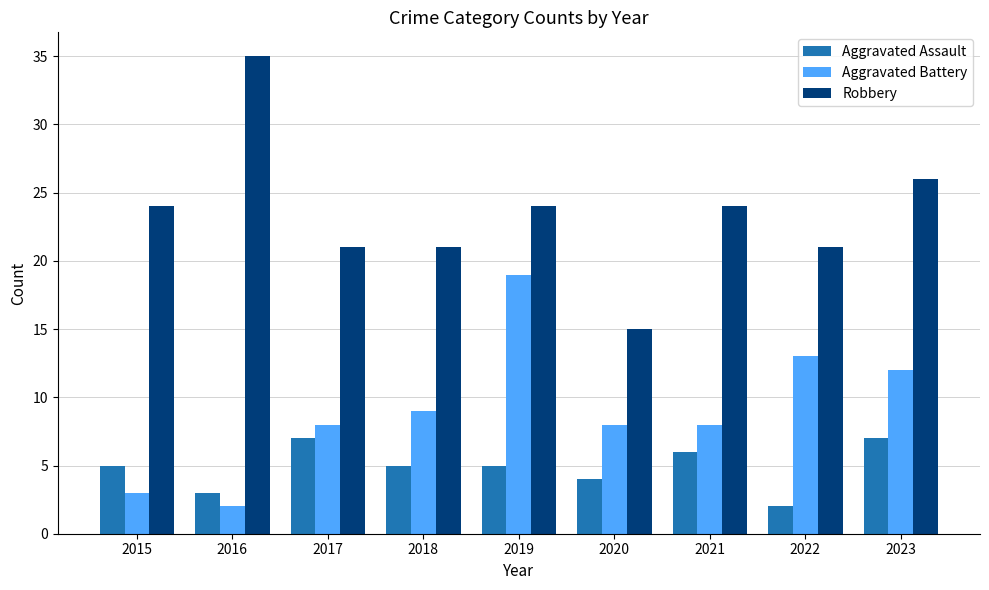

What is the spread (max minus min) of values at 2020?

11